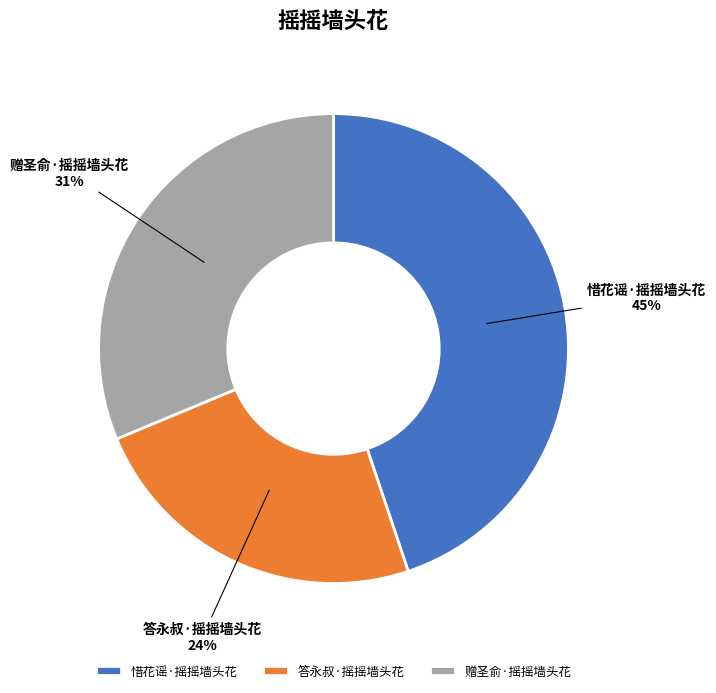

What percentage is the 答永叔·摇摇墙头花 slice, to the nearest percent?

24%